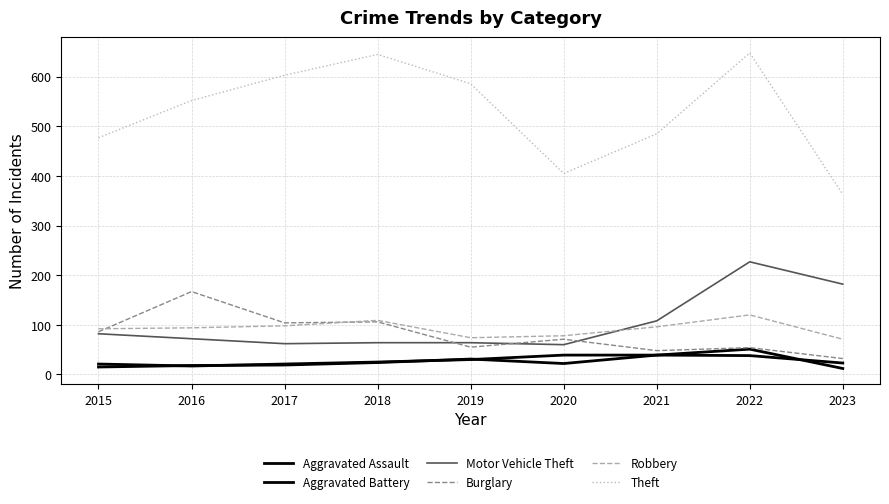

True or false: Theft and Burglary intersect in this chart.

False